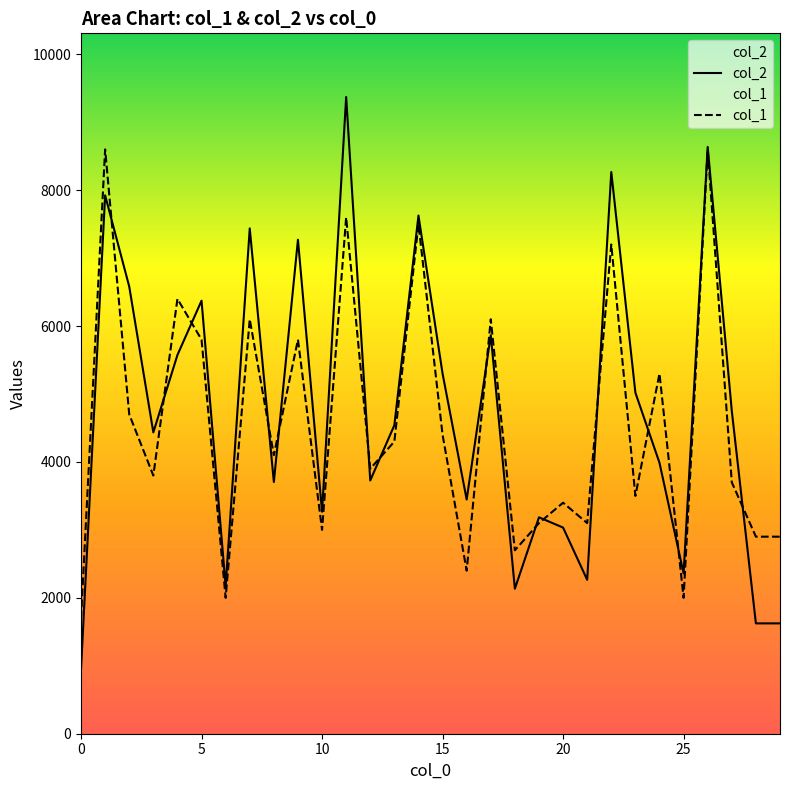

List the series in order of their overall mean, lowest first.

col_1, col_2